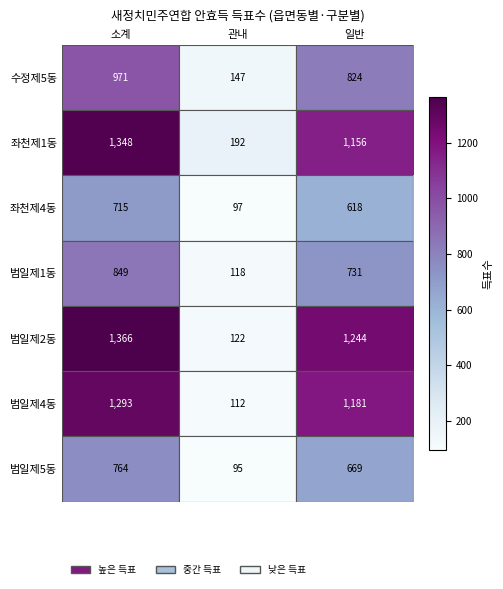

At which label does 좌천제4동 first exceed 618?

소계